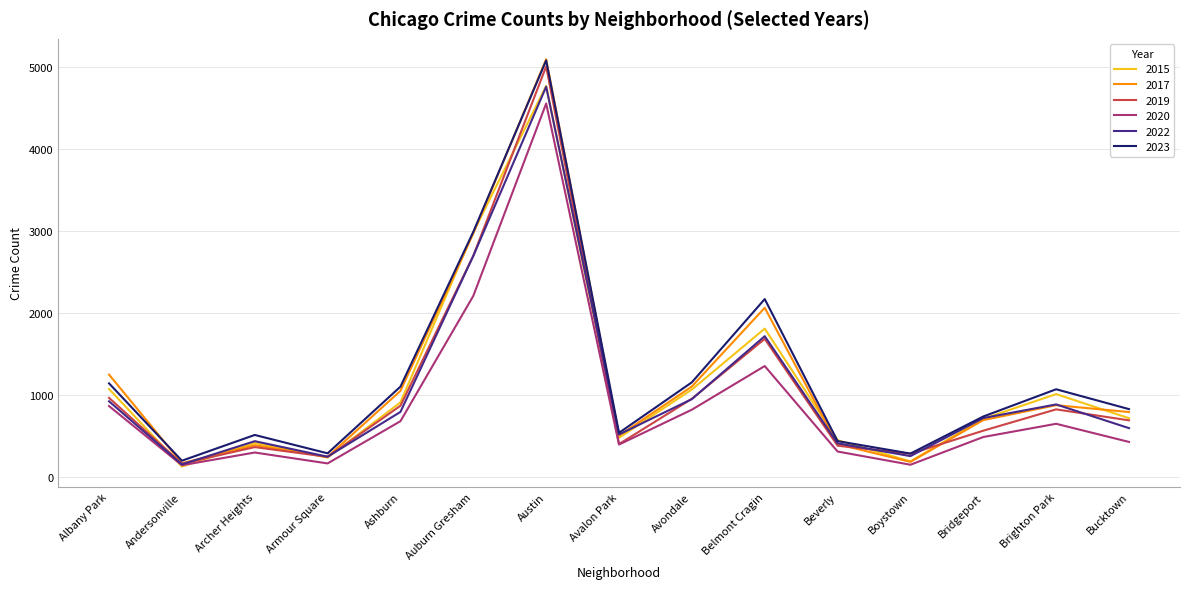

True or false: 2015 has a value of 240 at Armour Square.

True